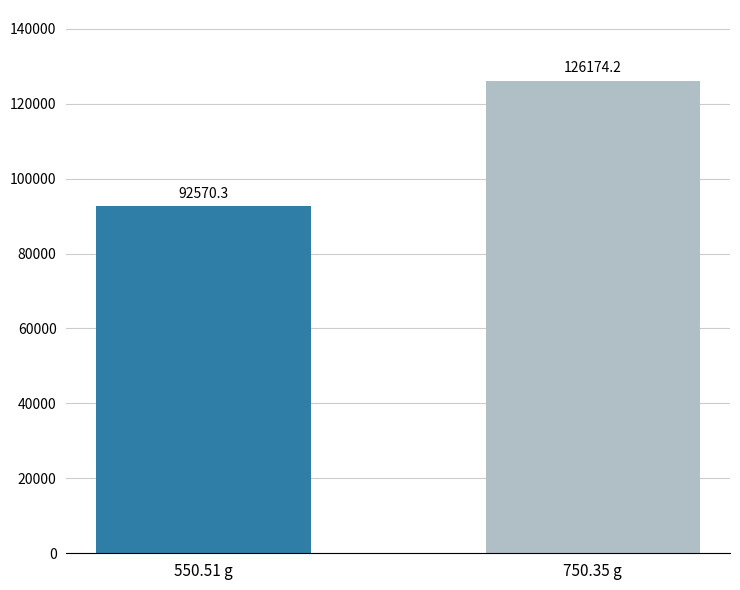

What is the change in value from 550.51 g to 750.35 g?

+33603.8